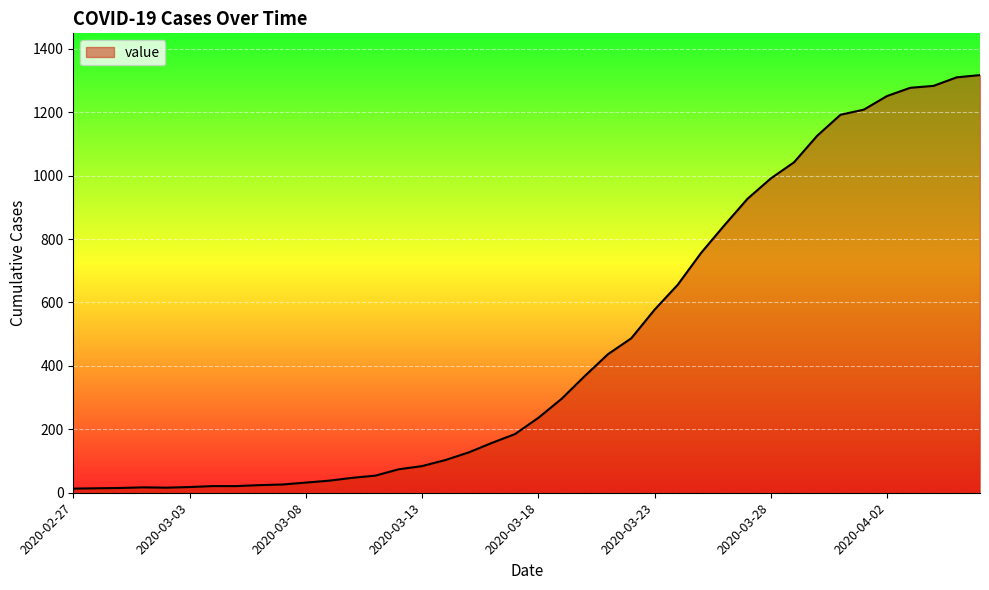

What is the sum of all values?

18666